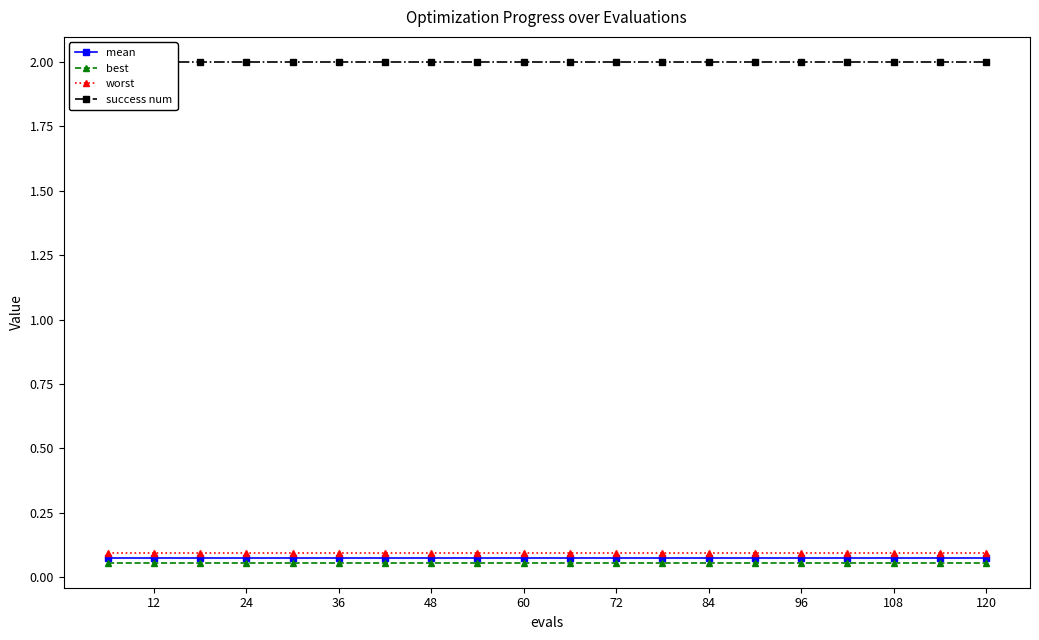

The value of worst at 96 is 0.0. True or false?

False